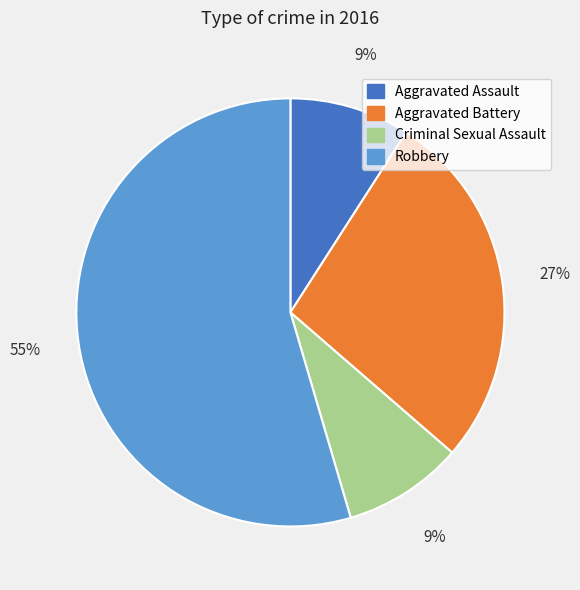

To the nearest percent, what is the average slice percentage?

25%